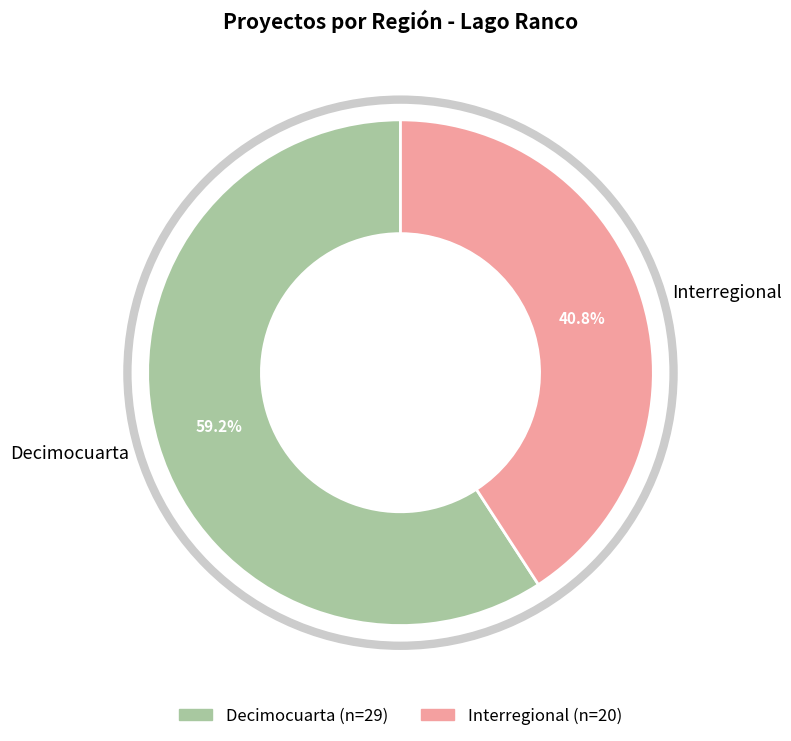

To the nearest percent, what is the difference between the Interregional and Decimocuarta slice percentages?

18%